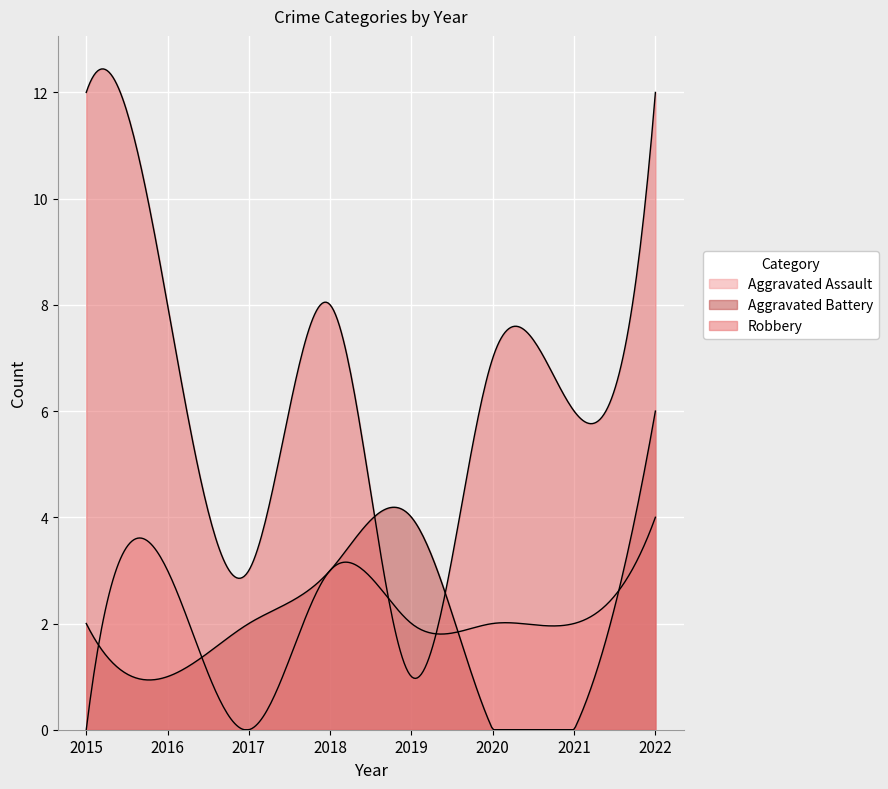

What is the average value of the Robbery series?

7